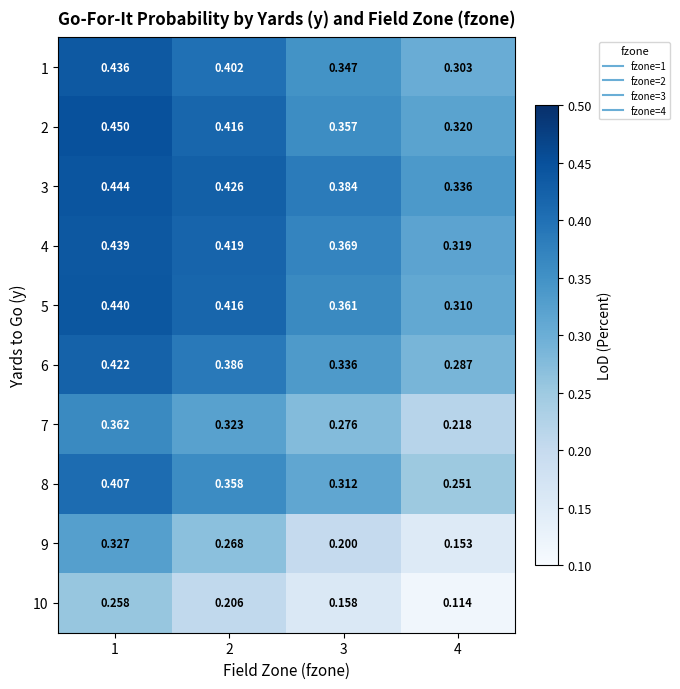

Is the value of 10 at 4 greater than the value of 8 at 4?

No